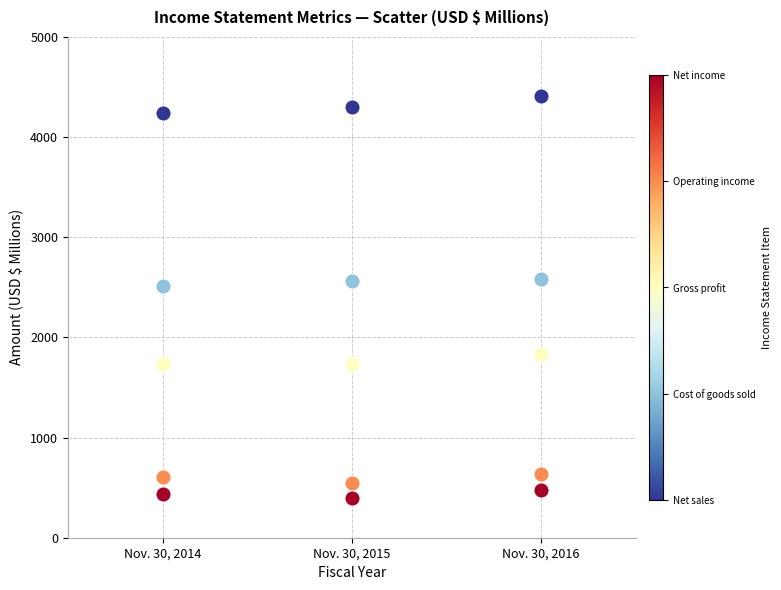

Across all data points, what is the range of X values (max minus min)?

2.0